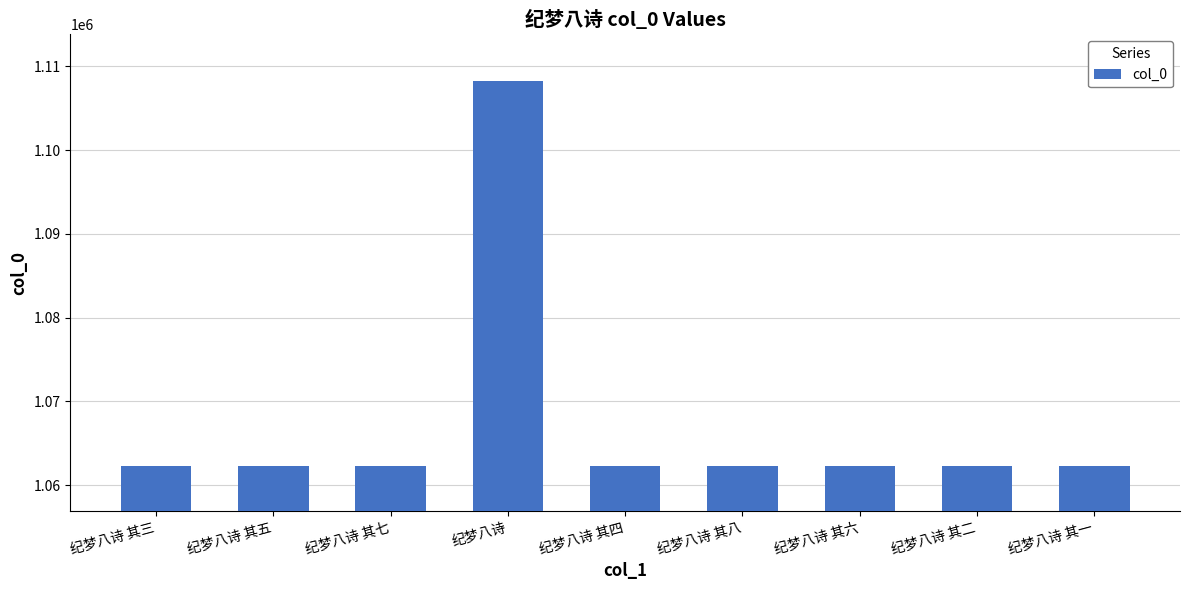

What is the sum of all values?

9606193